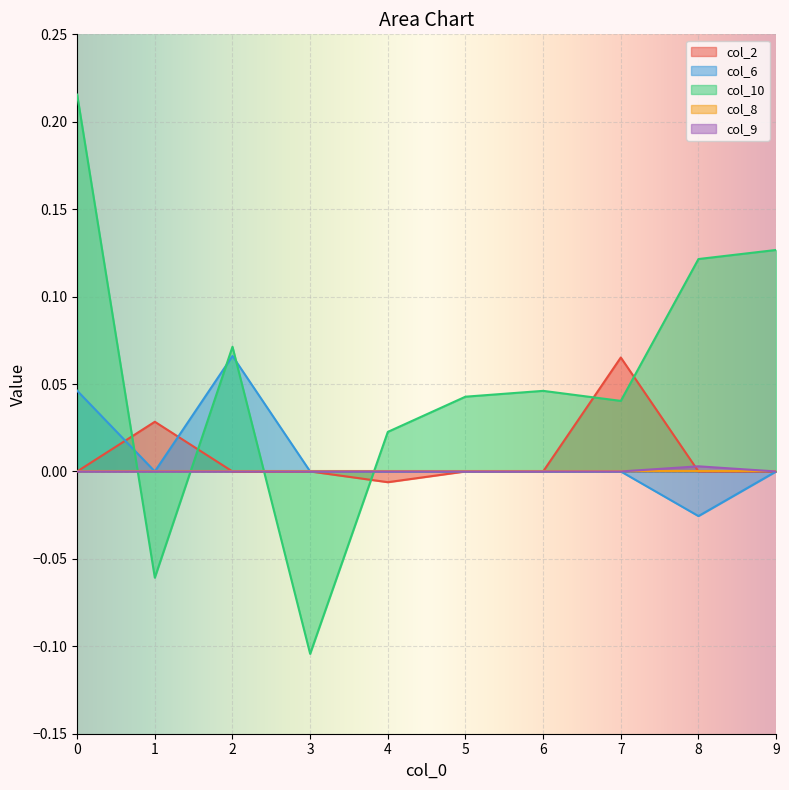

At which category does col_2 reach its first local peak?

1